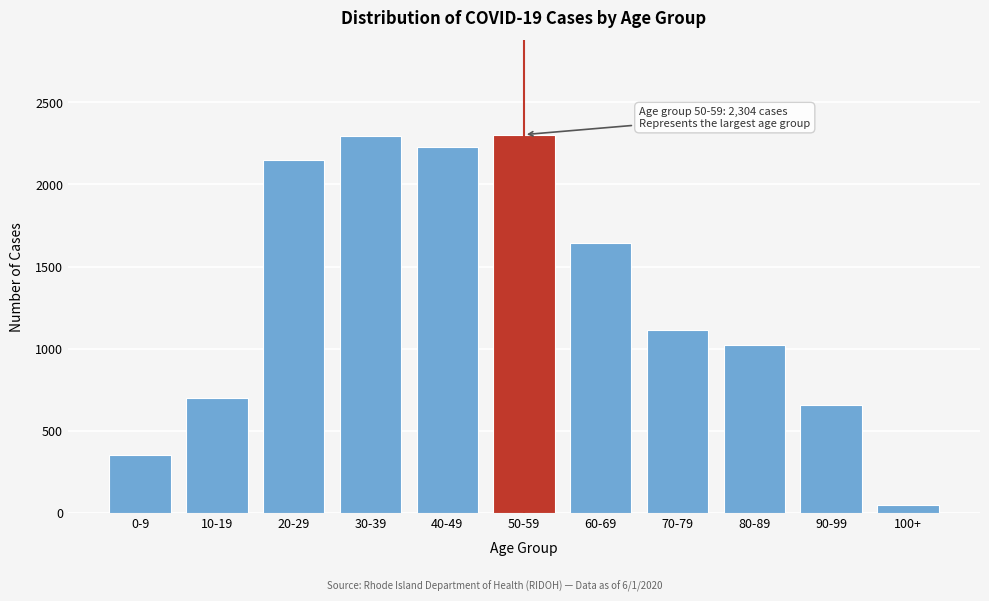

What is the label of the 5th bar from the right?

60-69